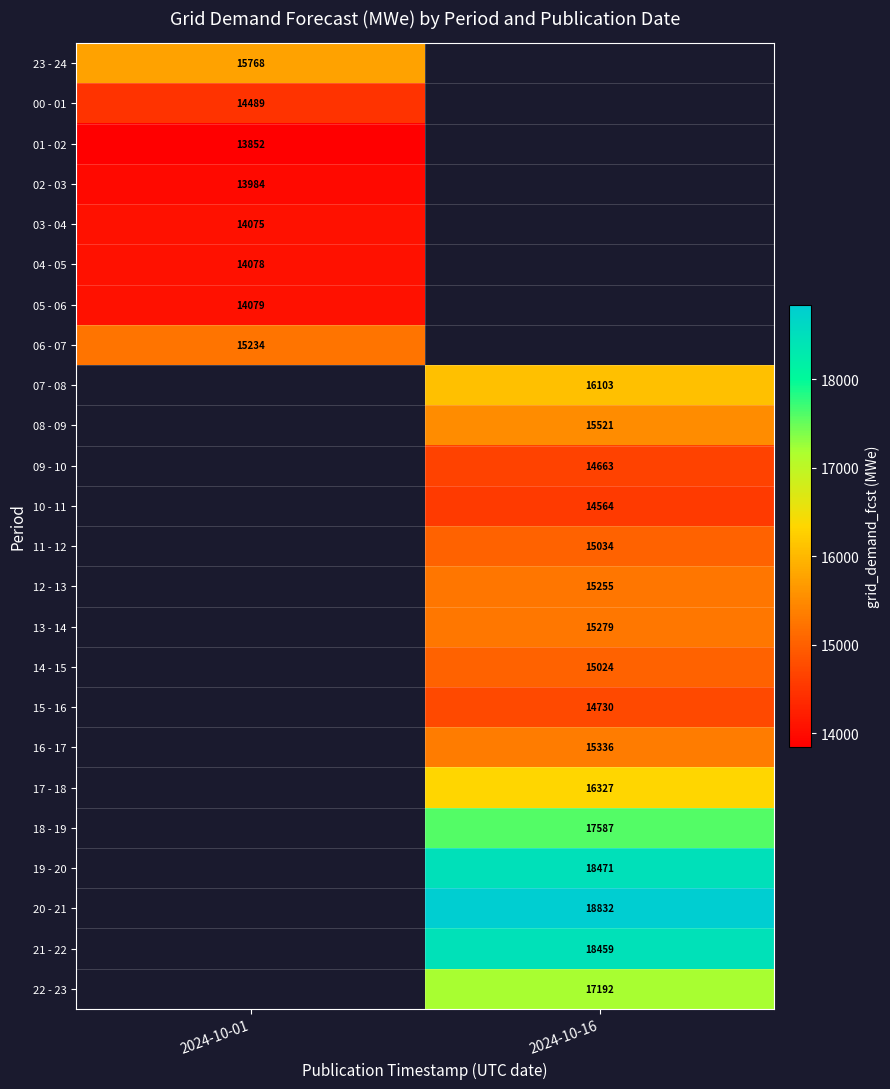

What is the minimum value shown in the chart?

13852.0